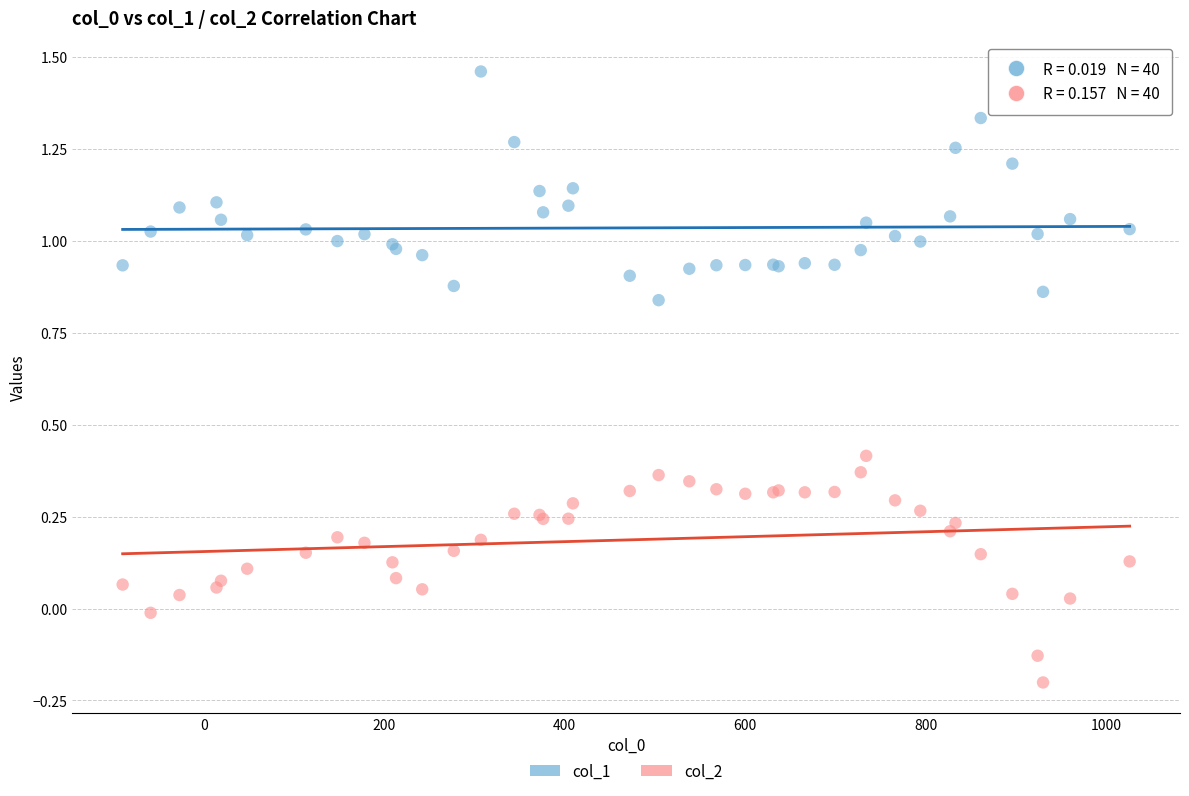

Which series contains the lowest Y value?

col_2